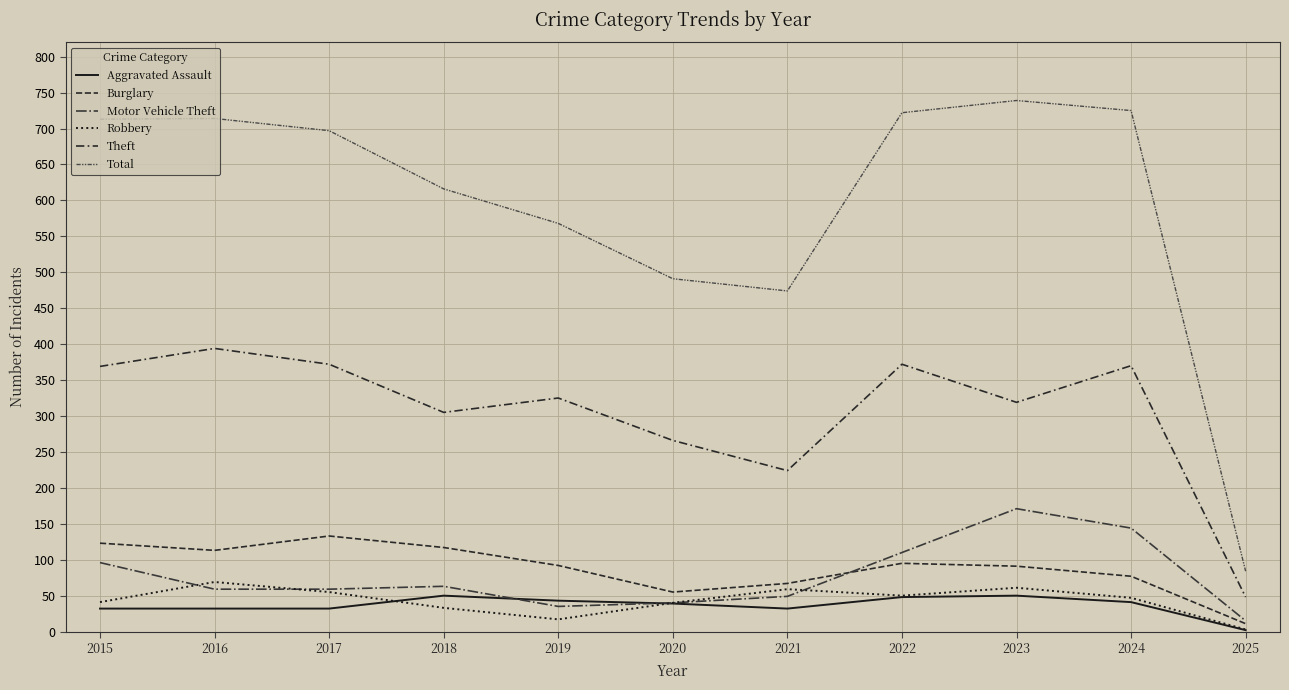

True or false: Total has a value of 474 at 2021.

True